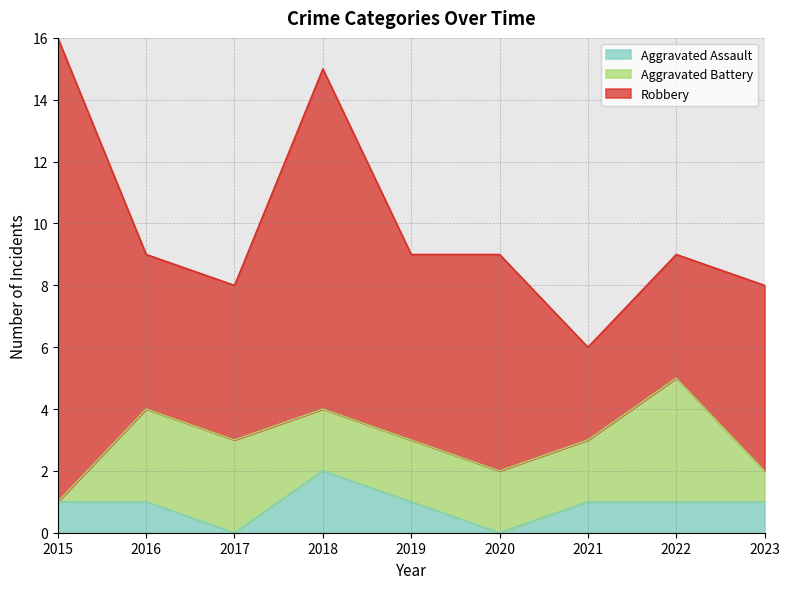

List the labels in order of Aggravated Assault value, smallest first.

2017, 2020, 2015, 2016, 2019, 2021, 2022, 2023, 2018